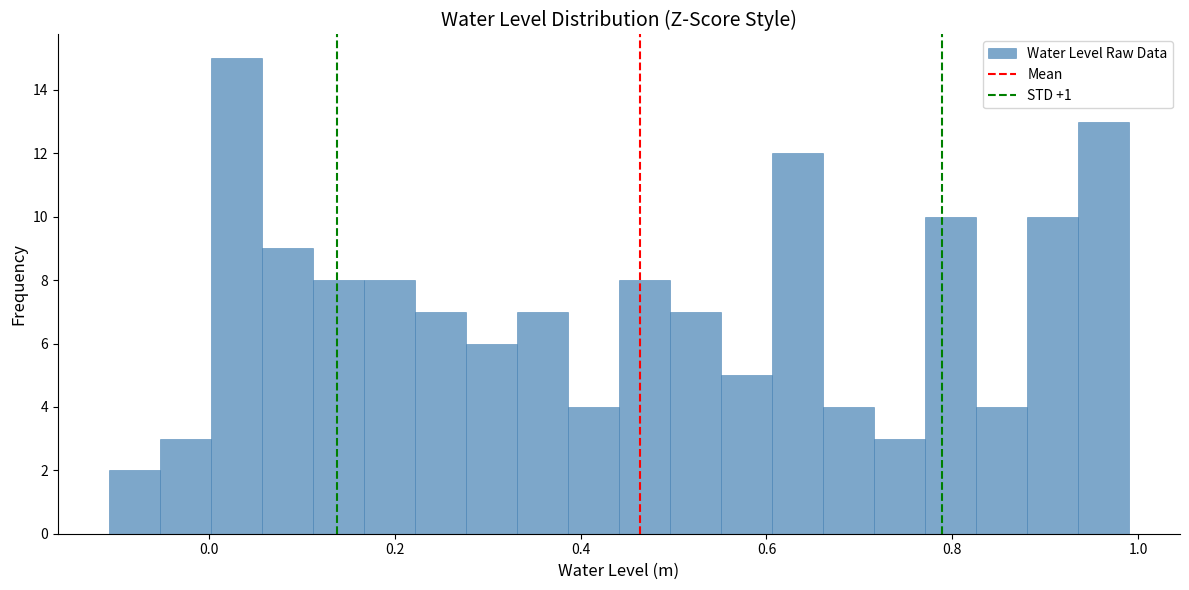

Read against the x-axis, roughly where is the centre of the tallest bar?

0.02